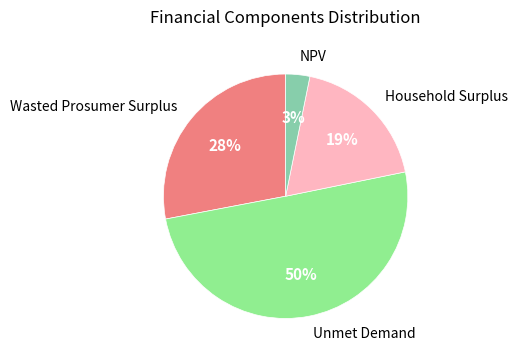

Which category accounts for the majority?

Unmet Demand